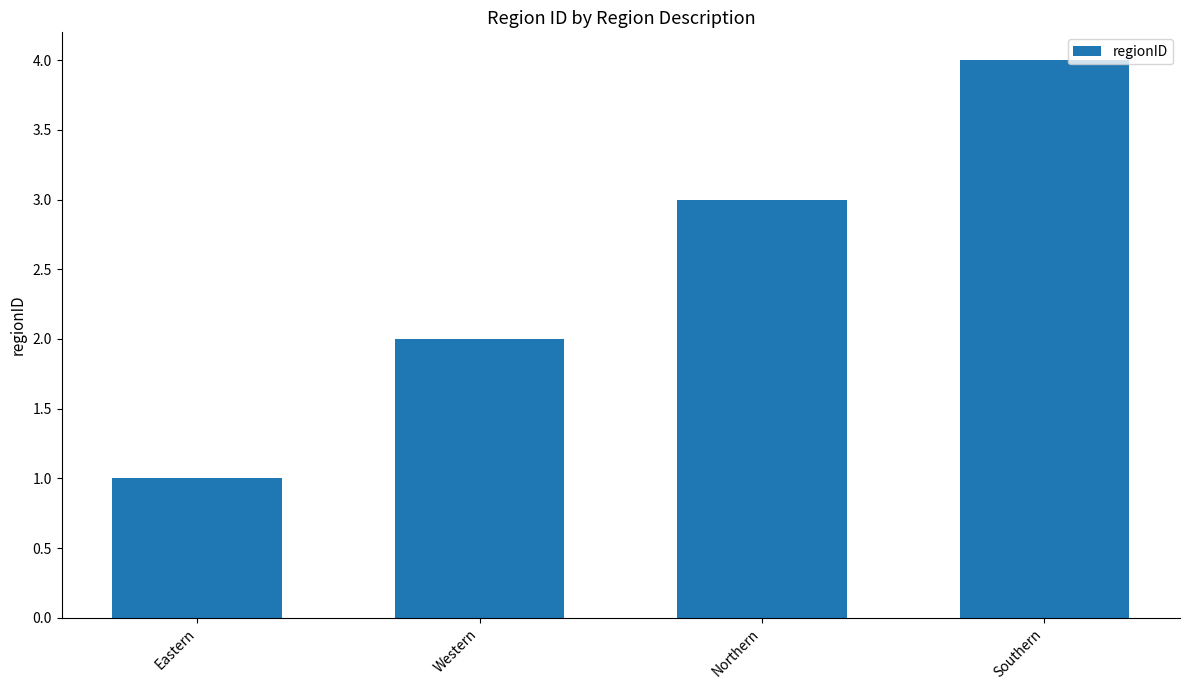

What is the change in value from Eastern to Northern?

+2